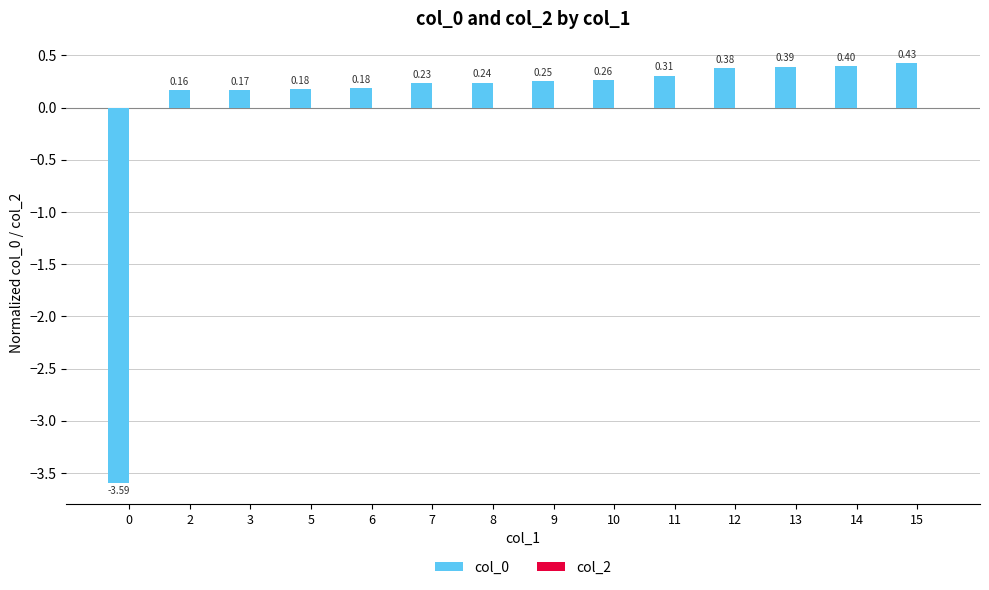

How many bars are there in total?

14